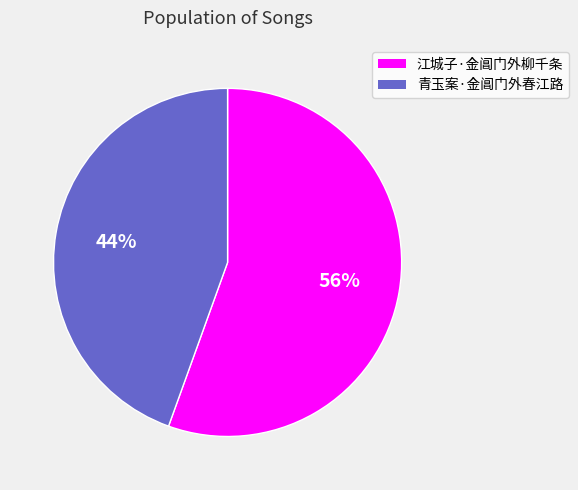

What is the largest slice in the pie chart?

江城子·金阊门外柳千条